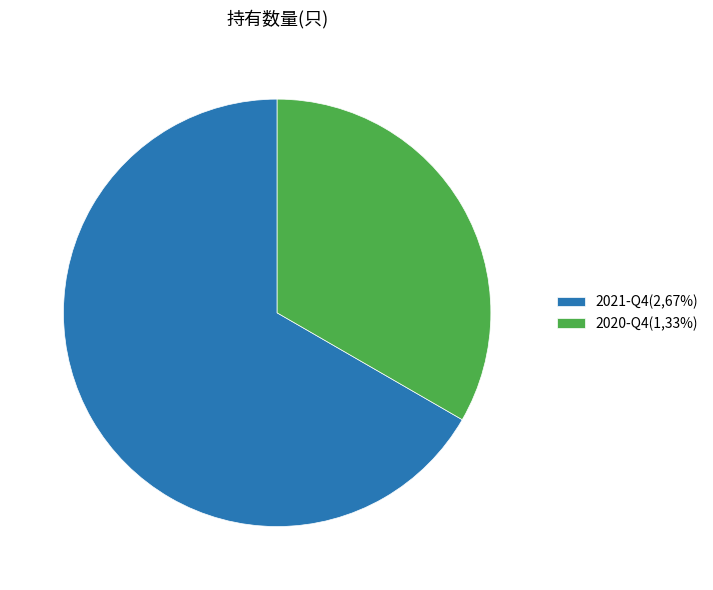

Is 2020-Q4 the majority of the pie?

No